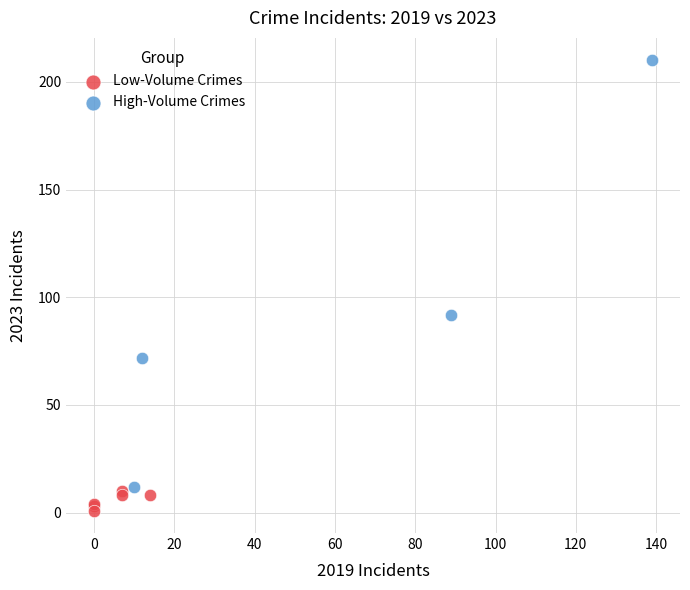

What are all the series names shown in the legend?

Low-Volume Crimes, High-Volume Crimes